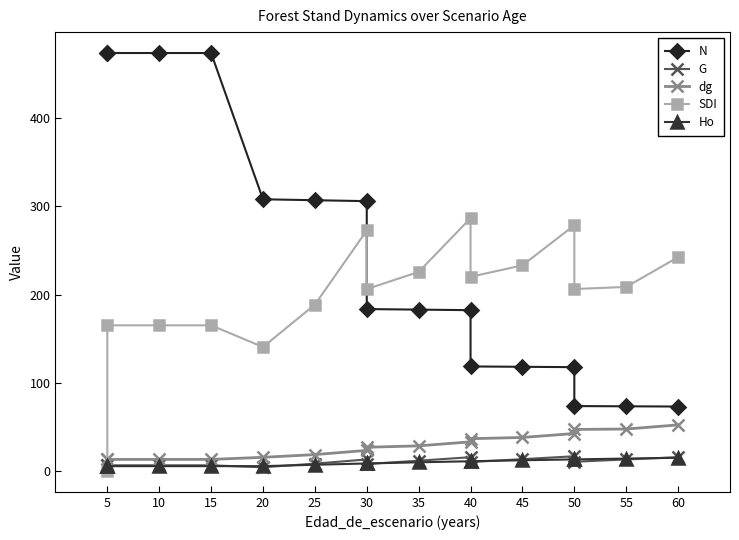

Which series has the widest spread of values?

N